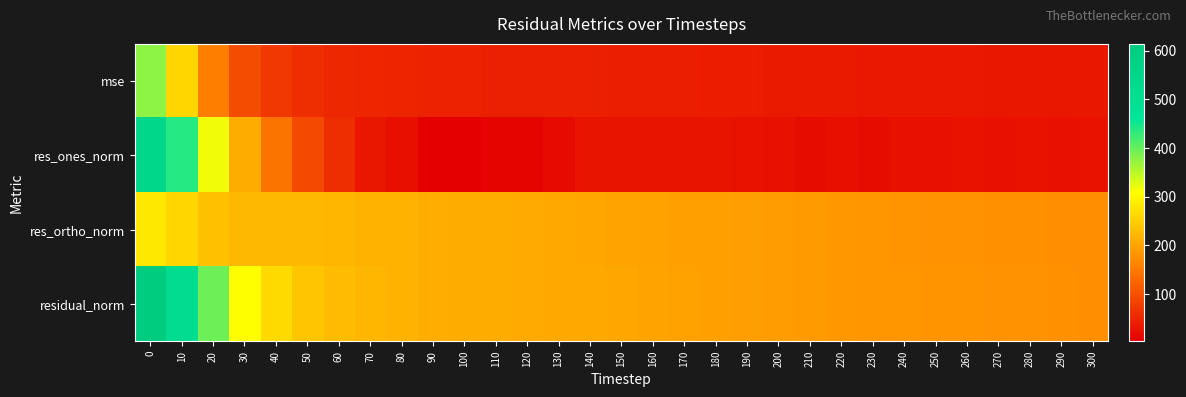

What is the spread (max minus min) of values at 0?

333.1